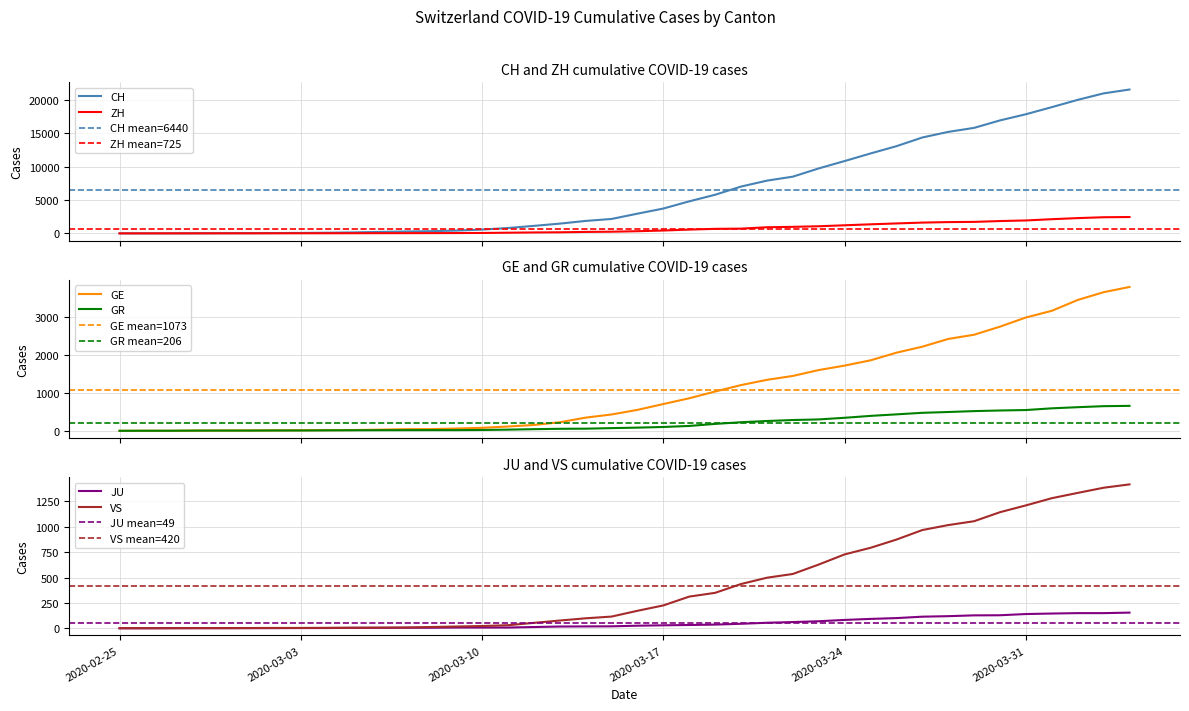

True or false: CH and GR intersect in this chart.

False